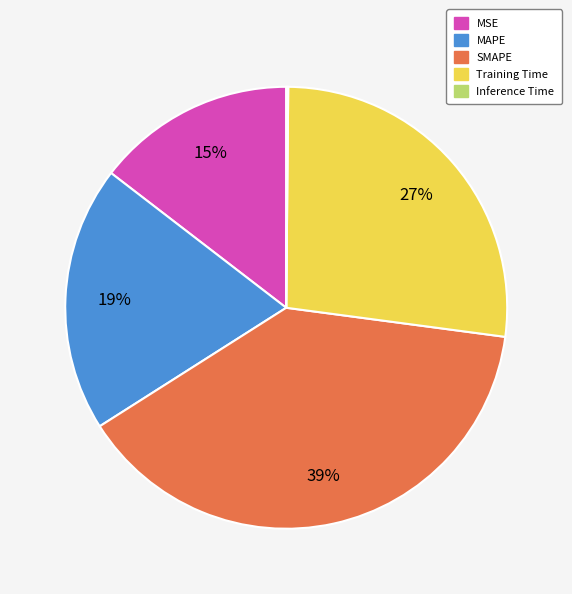

What percentage is the Training Time slice, to the nearest percent?

27%